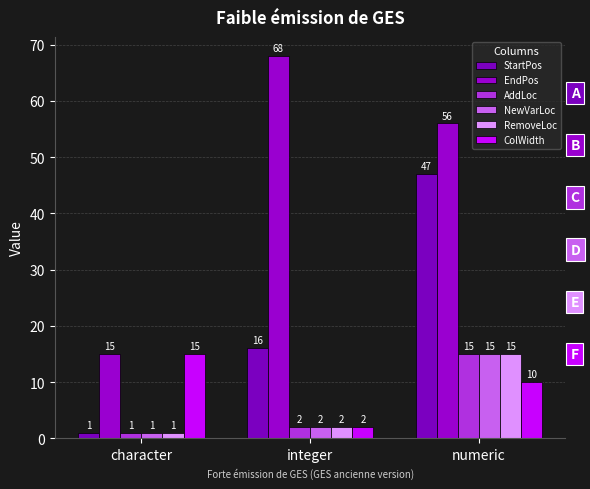

What is the lowest value of the StartPos series?

1